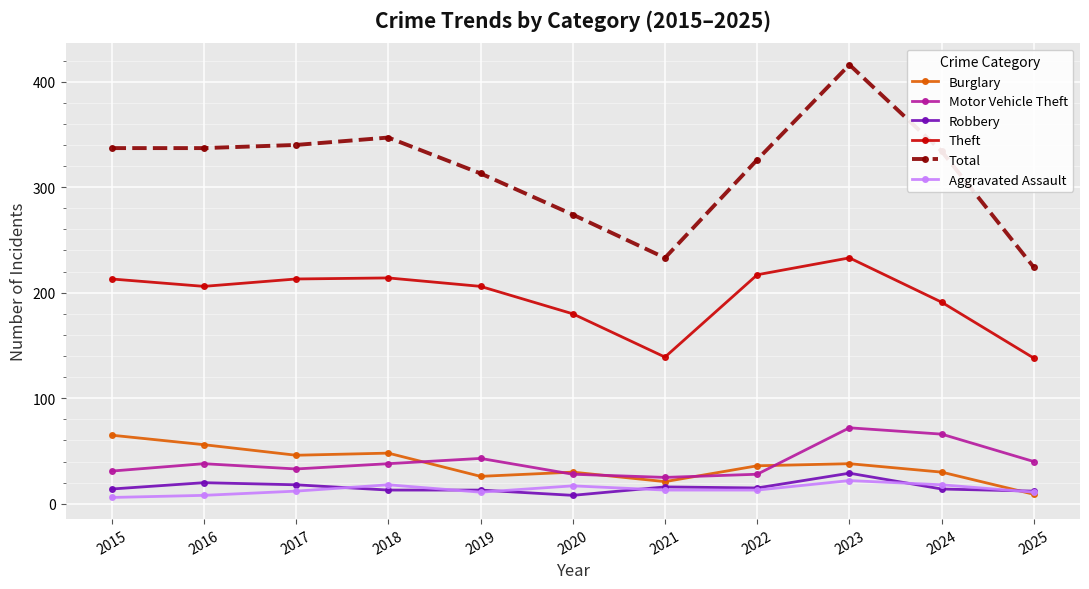

Where is the first local minimum for Theft?

2016